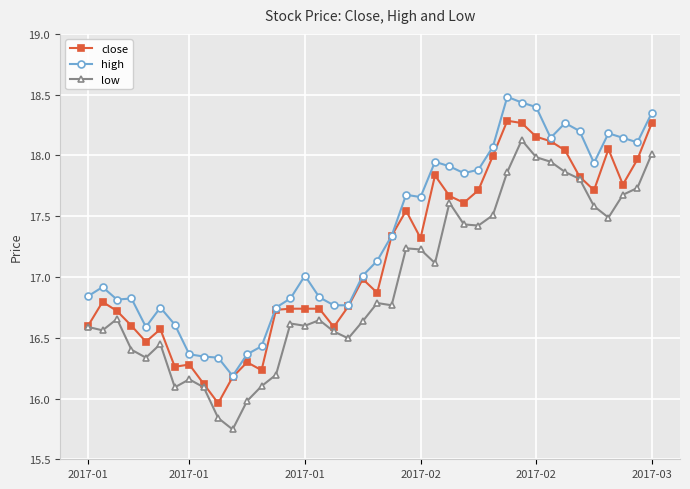

Rank the series by their maximum value, from lowest to highest.

low, close, high